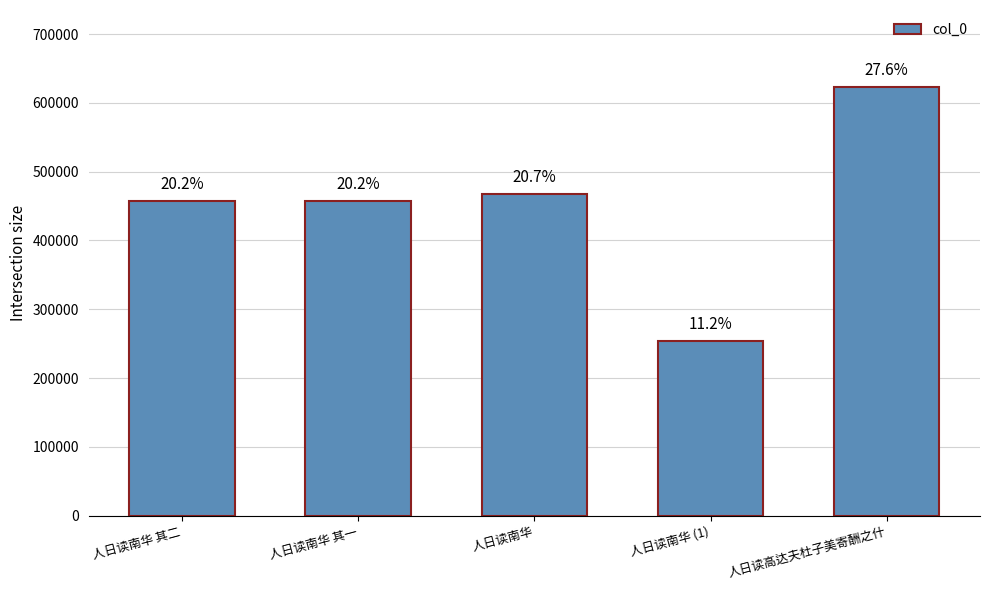

Rank the categories by value from highest to lowest.

人日读高达夫杜子美寄酬之什, 人日读南华, 人日读南华 其二, 人日读南华 其一, 人日读南华 (1)